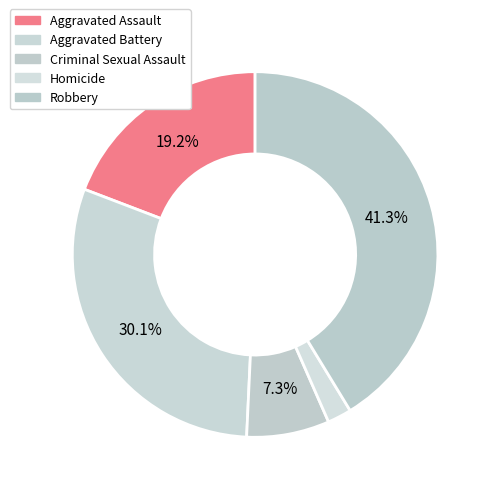

Which category has the smallest portion of the pie?

Homicide